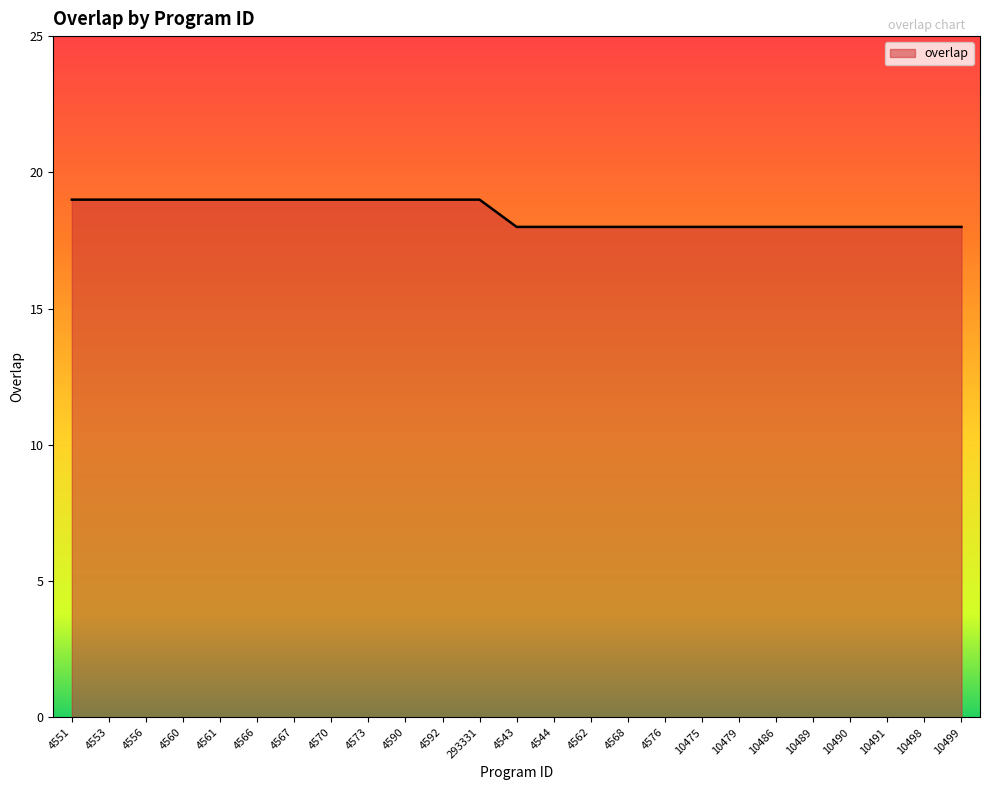

True or false: the data shows 6 at 4568.

False